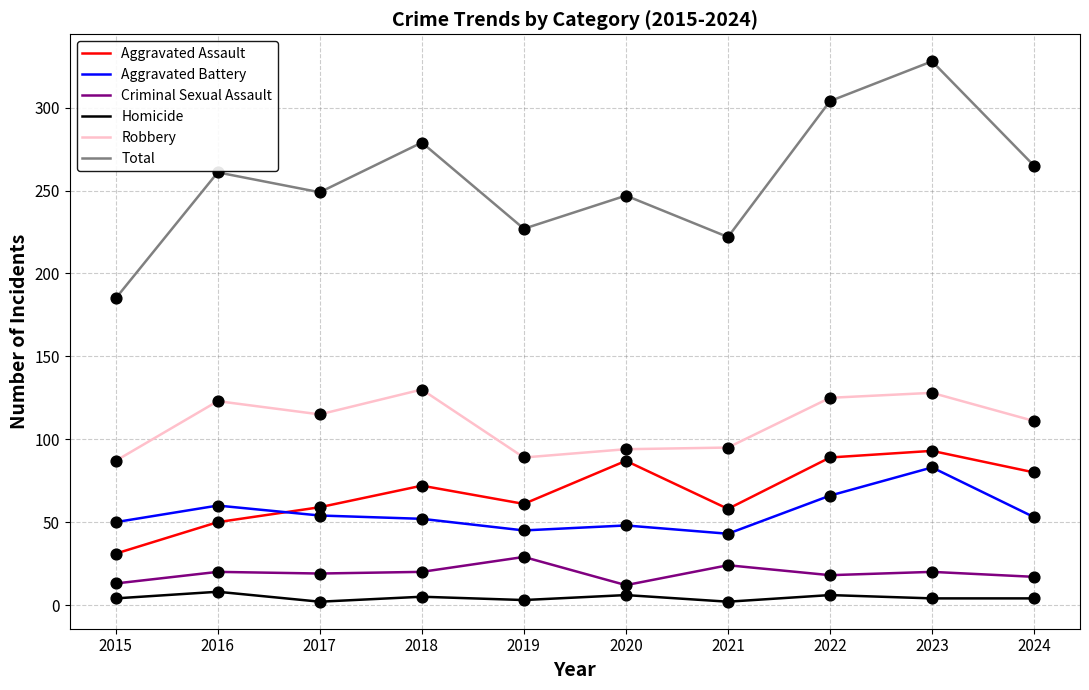

At how many categories does at least one series exceed 79?

10